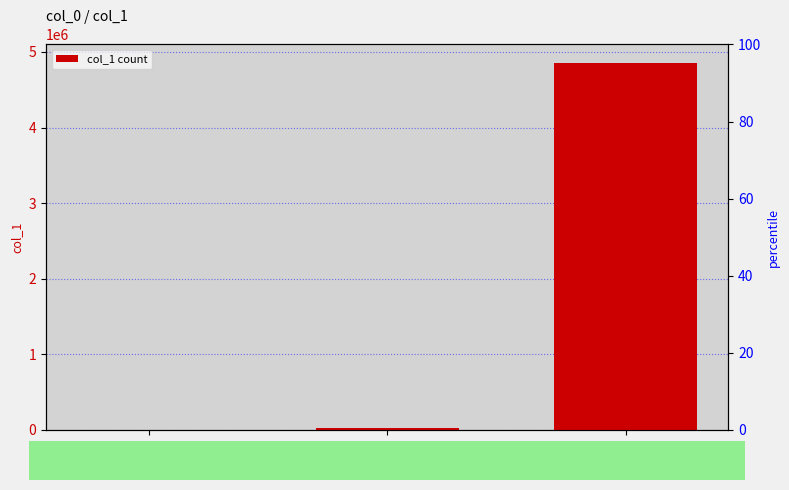

What is the greatest value displayed?

4856085